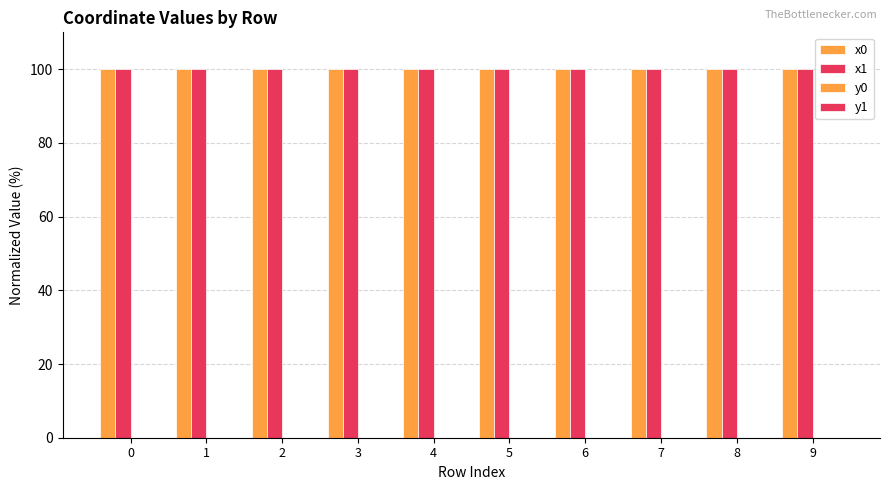

What is the total value across all series at 7?

200.0